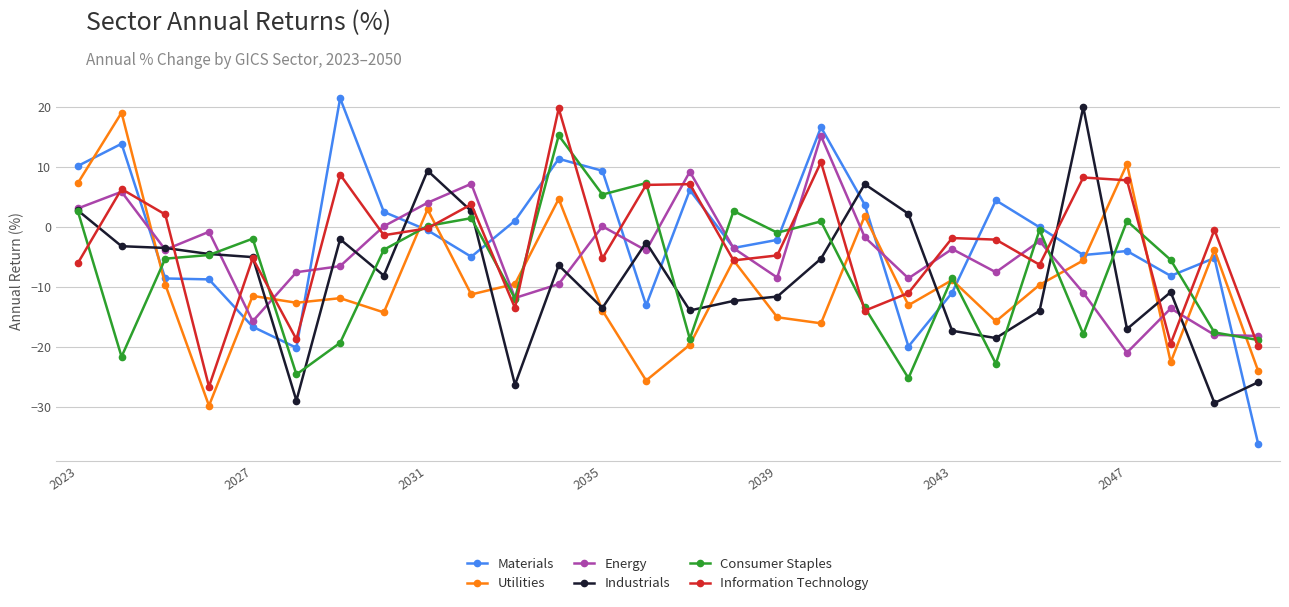

How many values in the Energy series exceed -3?

11